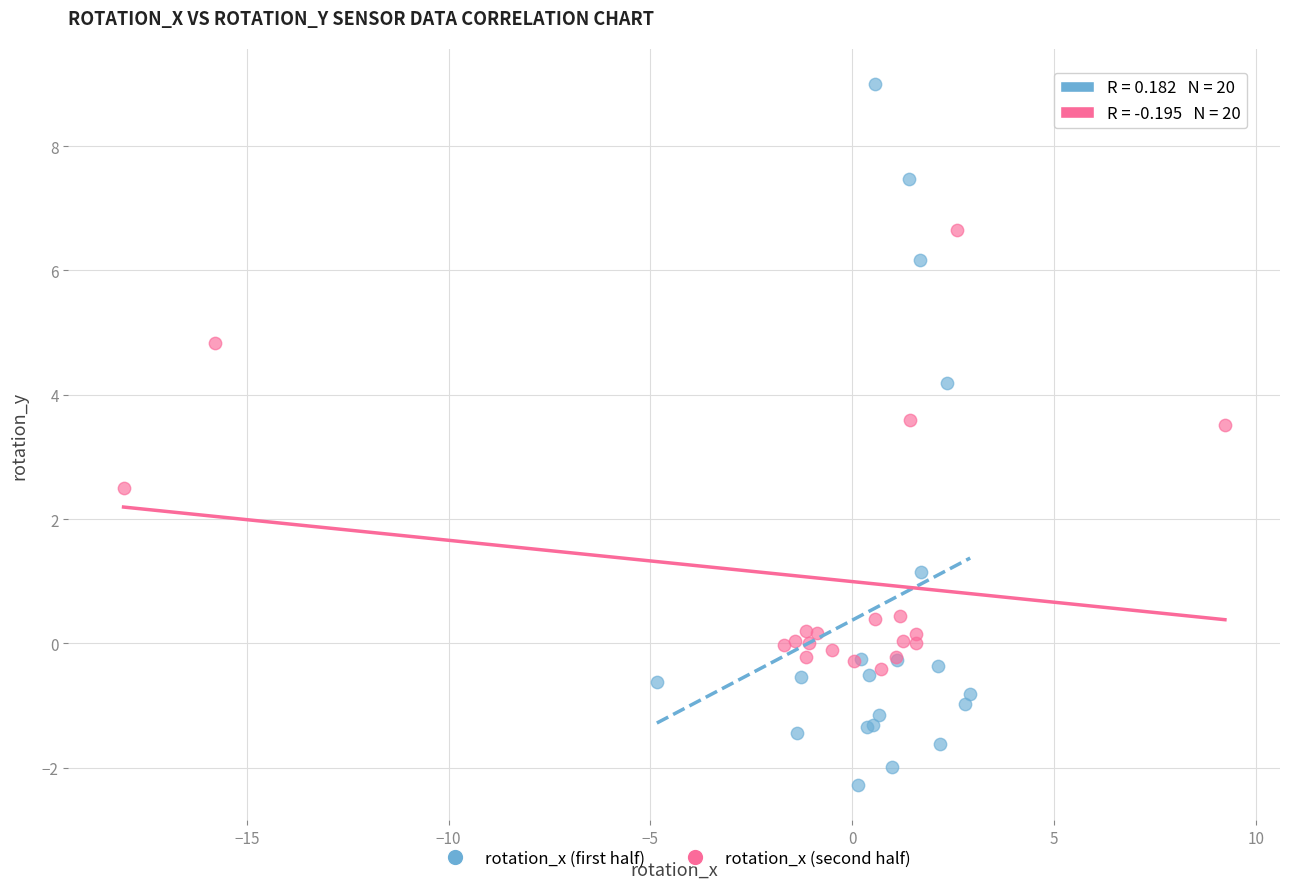

Which series contains the highest Y value?

rotation_x (first half)